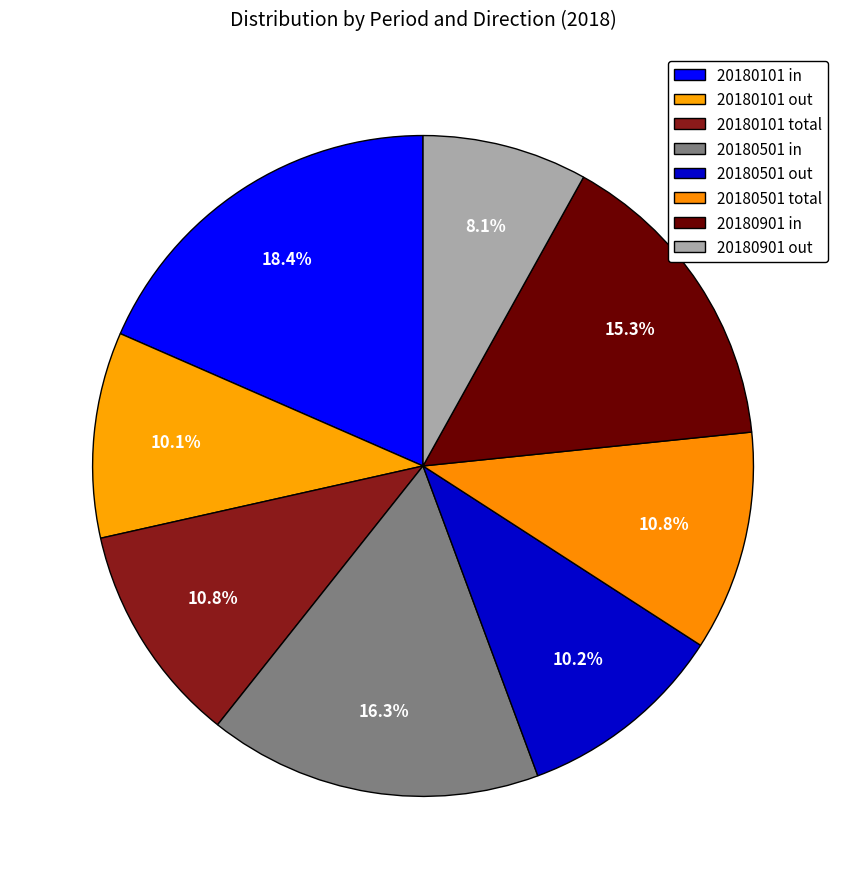

How many slices are in this pie chart?

8